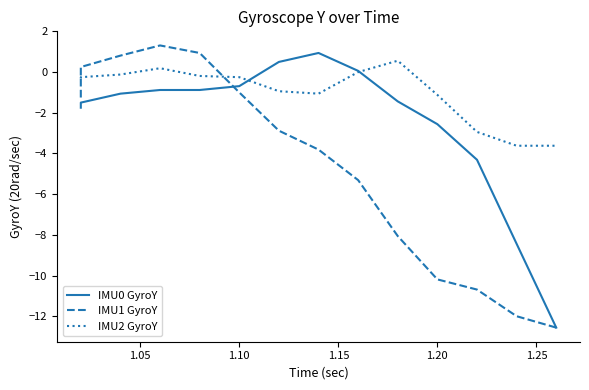

What is the average value of the IMU1 GyroY series?

-4.6